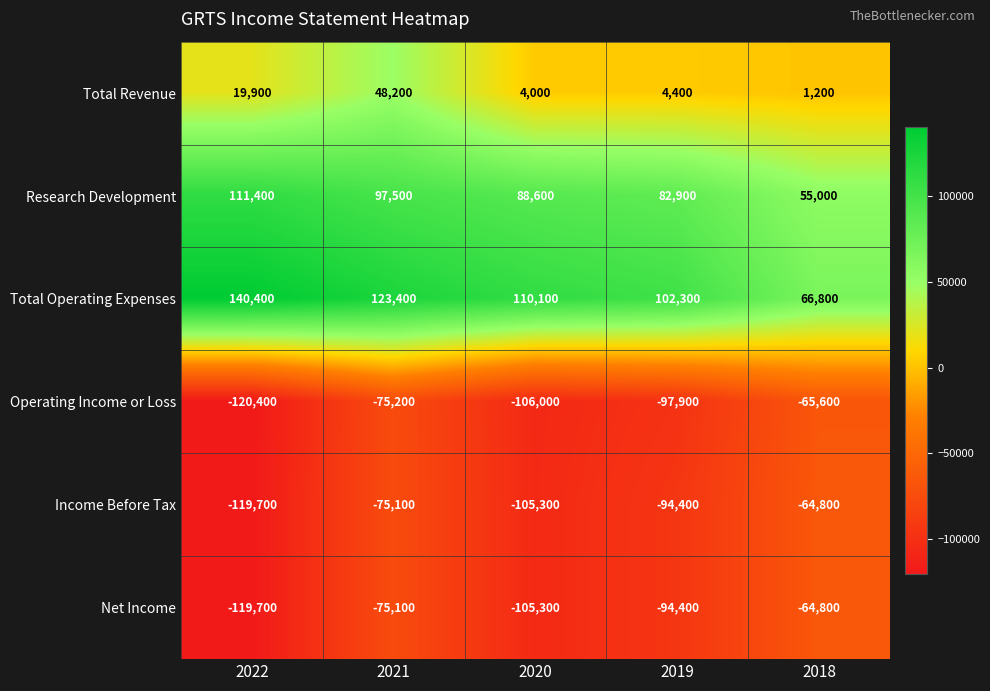

What is the average value of the Operating Income or Loss series?

-93020